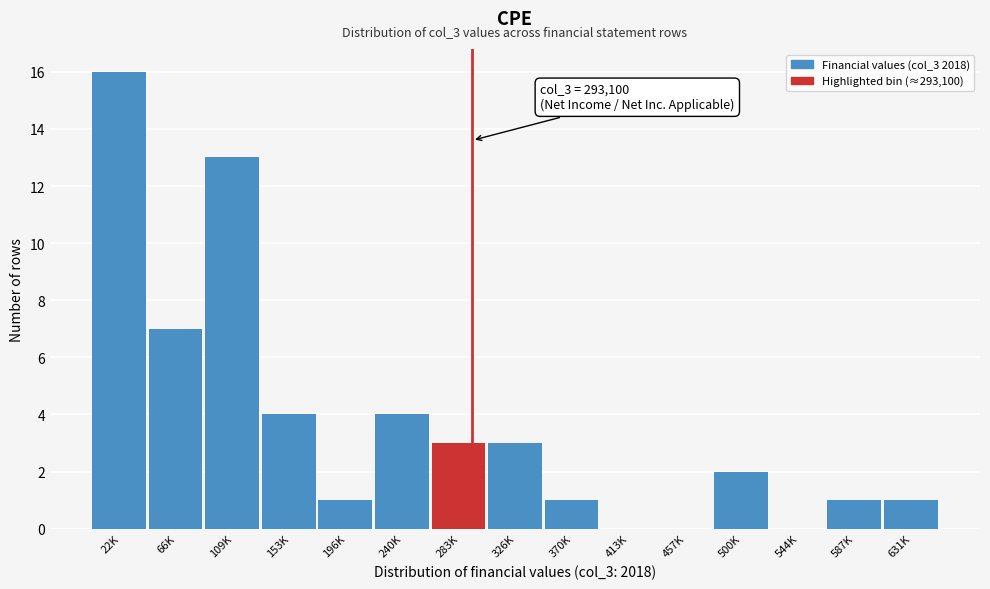

Reading left to right, what are all the values shown in this chart?

22K=16	66K=7	109K=13	153K=4	196K=1	240K=4	283K=3	326K=3	370K=1	413K=0	457K=0	500K=2	544K=0	587K=1	631K=1